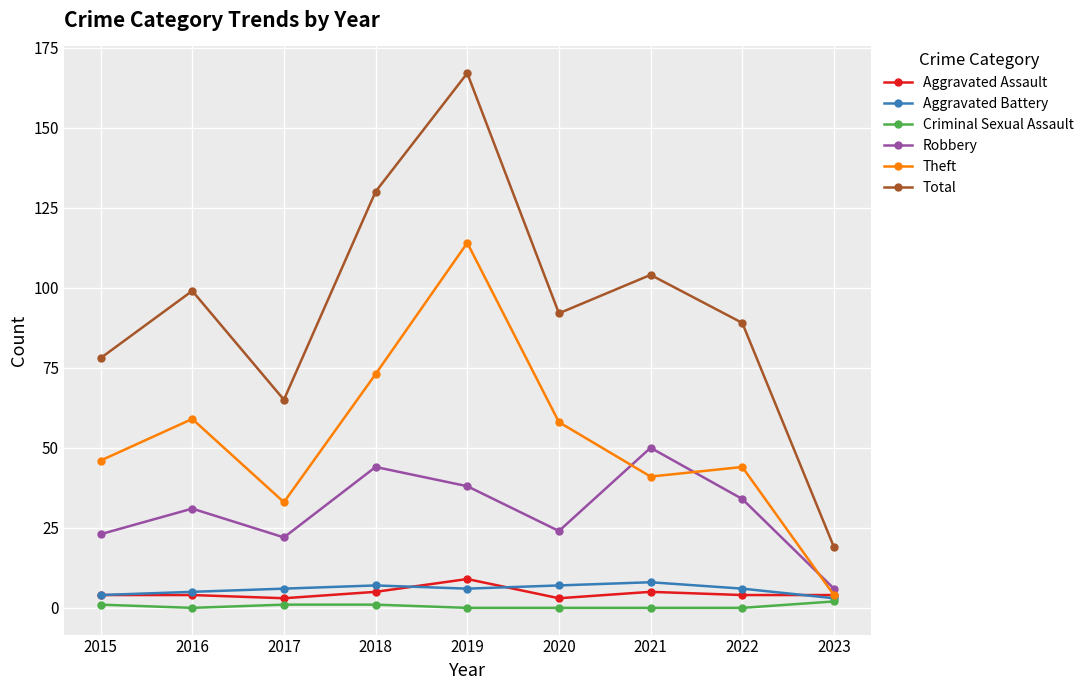

Which series has the largest range (max minus min)?

Total